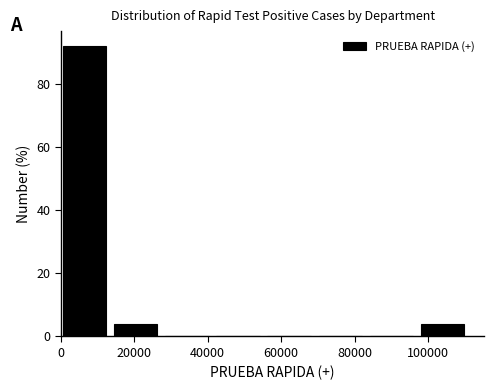

Reading left to right, transcribe this chart: for each bar, give the range it covers on the x-axis and its height. Neither the bar edges nor the heights are printed on the chart, so give them approximately, as read against the axes.

0 to 14000: 92
14000 to 28000: 4
28000 to 42000: 0
42000 to 56000: 0
56000 to 70000: 0
70000 to 84000: 0
84000 to 98000: 0
98000 to 112000: 4